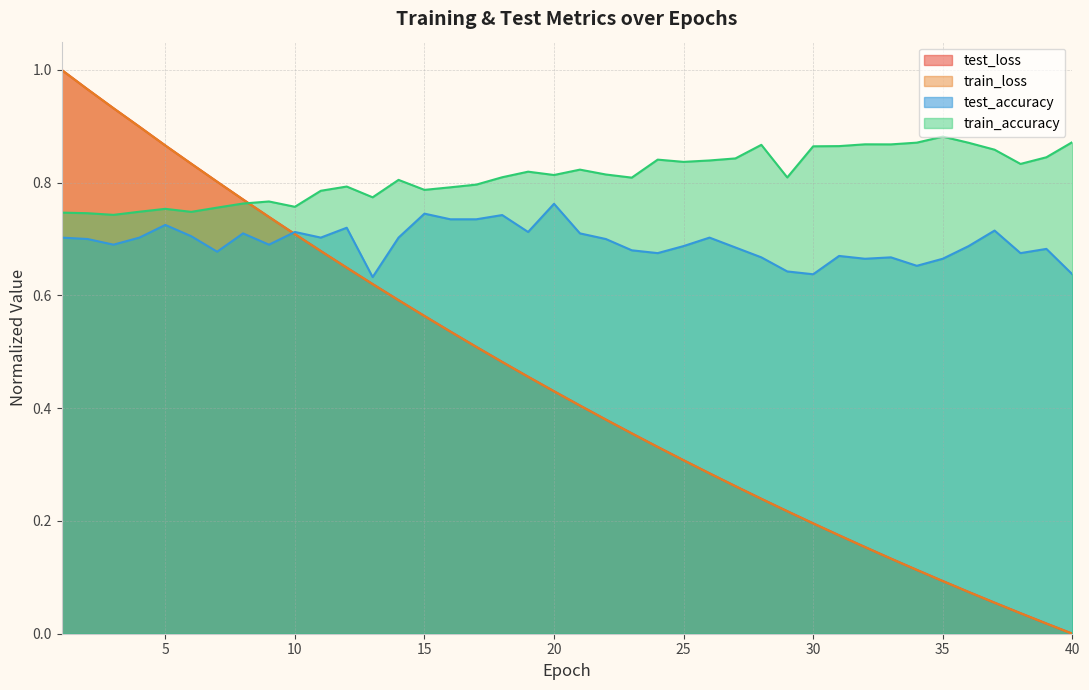

Read the test_accuracy value at 16.

0.7